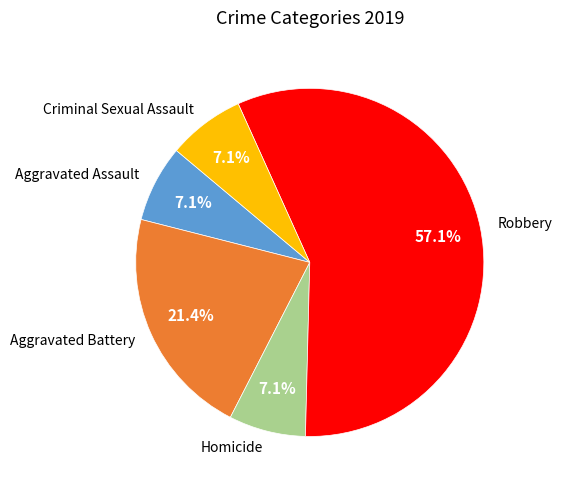

Do Aggravated Battery and Homicide together represent more than half of the pie?

No